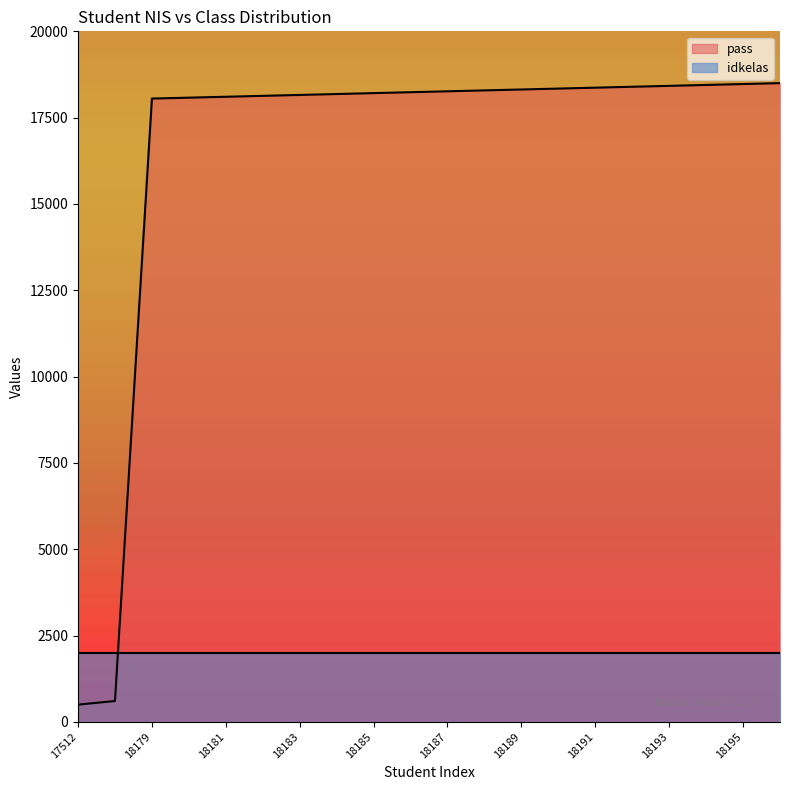

What is the difference between the second highest and minimum values?

17973.7